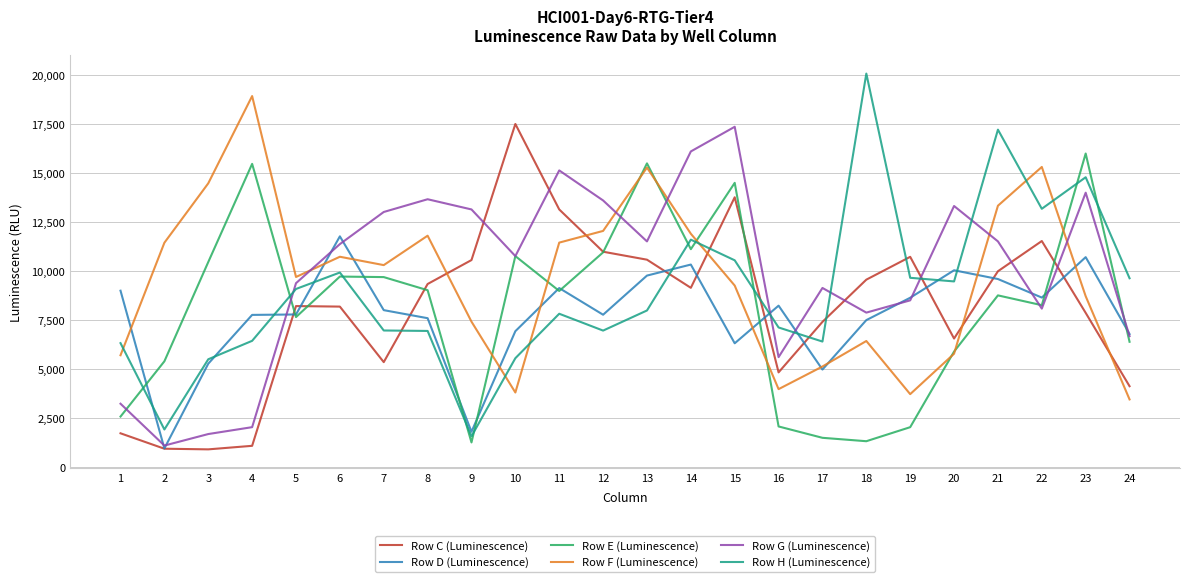

The value of Row F (Luminescence) at 14 is 16048. True or false?

False